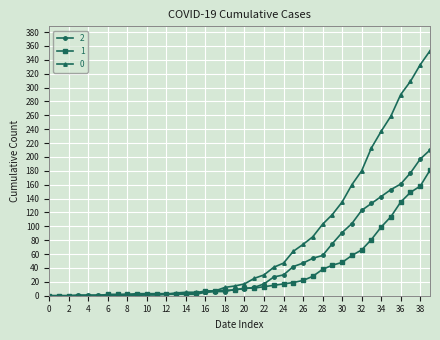

Rank the series by their average value, from highest to lowest.

0, 2, 1